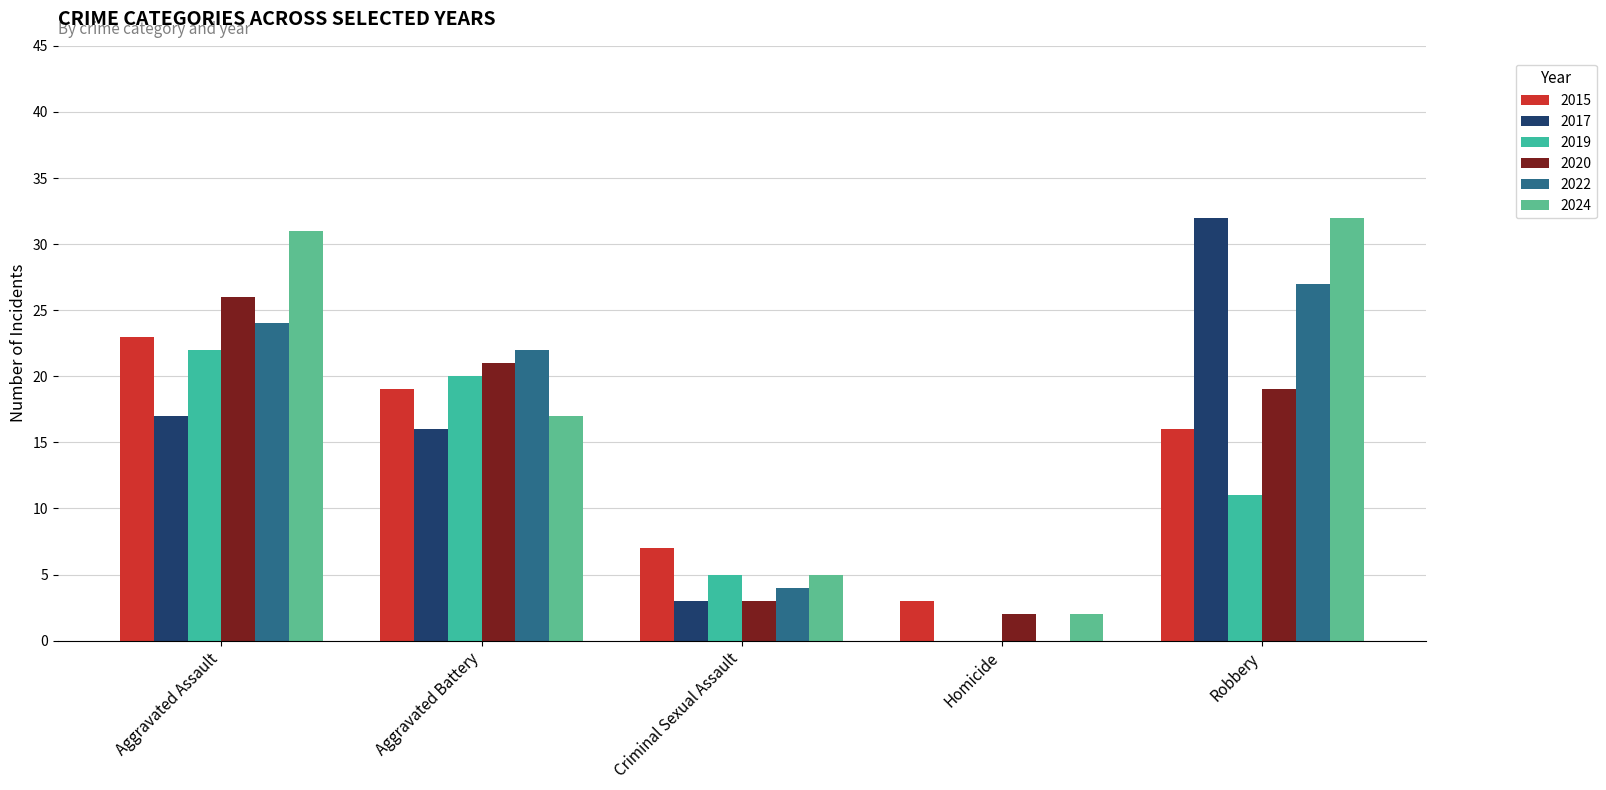

The 2020 series shows 5 at Criminal Sexual Assault. True or false?

False